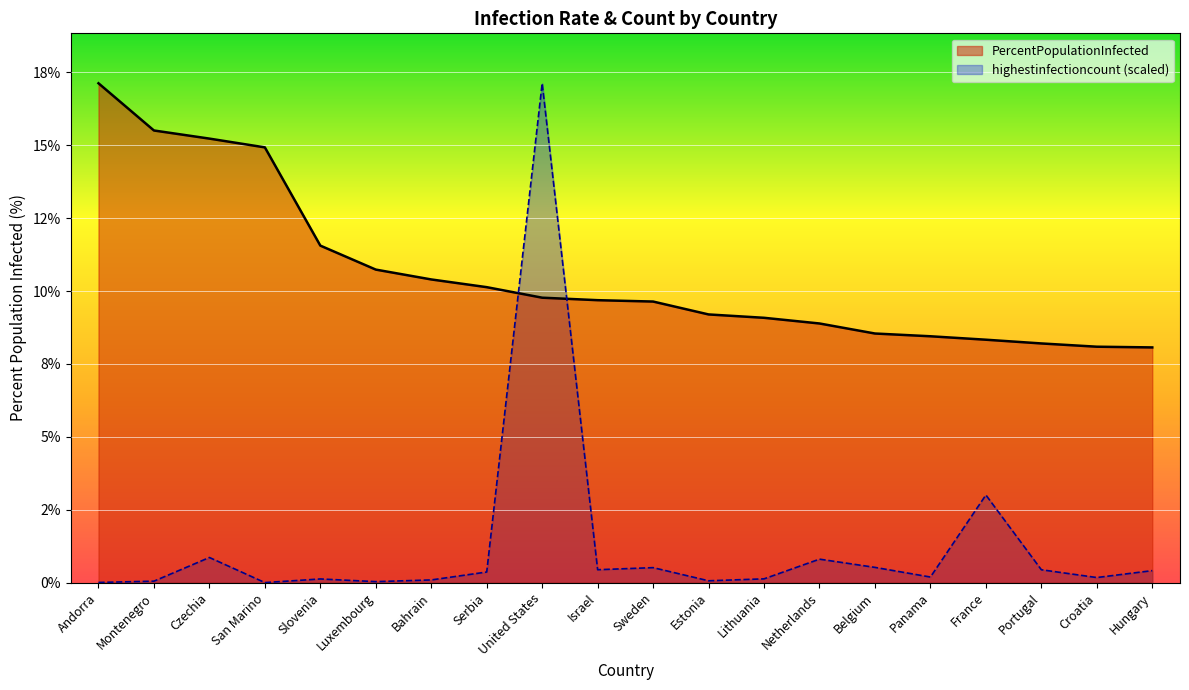

Does the chart display data point markers on the line(s)?

No